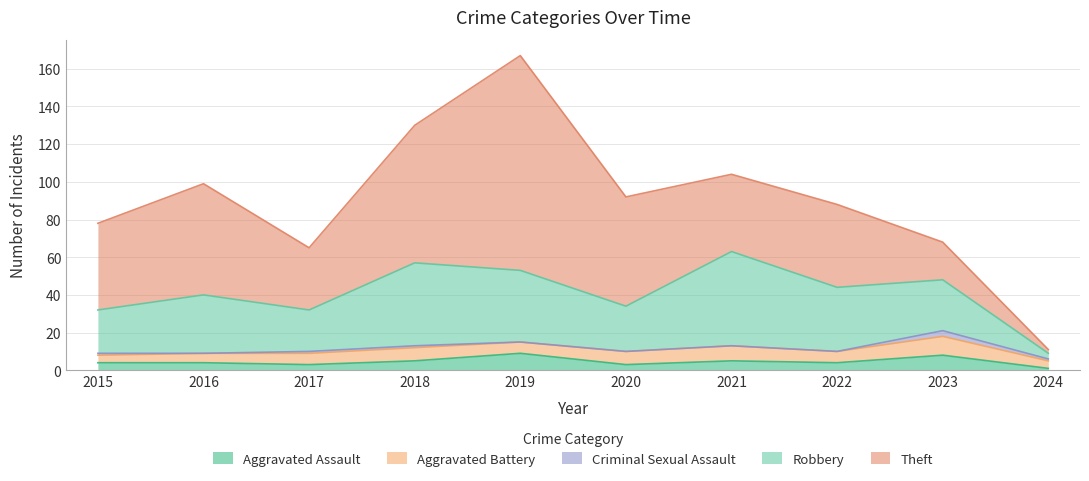

Reading left to right, transcribe all the data shown in this chart.

Aggravated Assault: 2015=4	2016=4	2017=3	2018=5	2019=9	2020=3	2021=5	2022=4	2023=8	2024=1
Aggravated Battery: 2015=4	2016=5	2017=6	2018=7	2019=6	2020=7	2021=8	2022=6	2023=10	2024=4
Criminal Sexual Assault: 2015=1	2016=0	2017=1	2018=1	2019=0	2020=0	2021=0	2022=0	2023=3	2024=1
Robbery: 2015=23	2016=31	2017=22	2018=44	2019=38	2020=24	2021=50	2022=34	2023=27	2024=3
Theft: 2015=46	2016=59	2017=33	2018=73	2019=114	2020=58	2021=41	2022=44	2023=20	2024=2